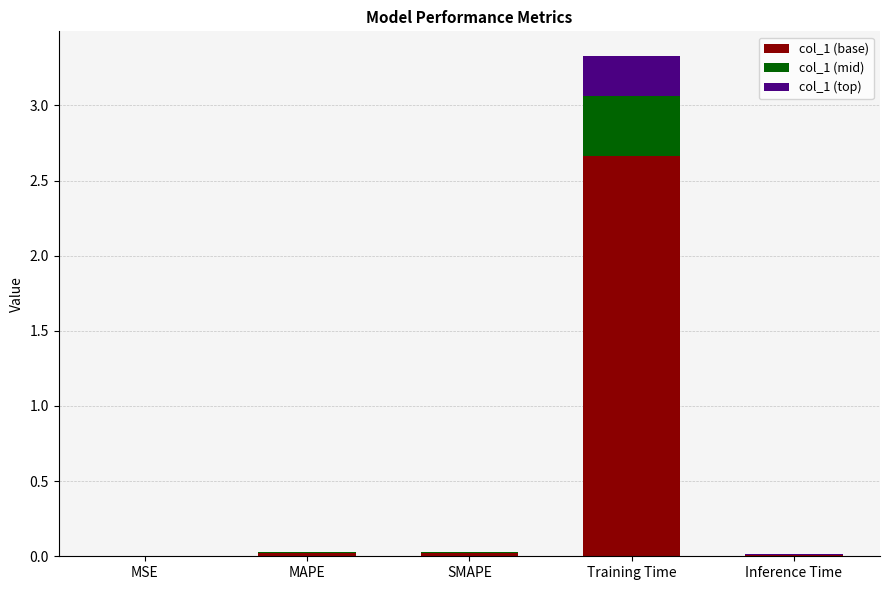

At which category is the sum across all series the highest?

Training Time